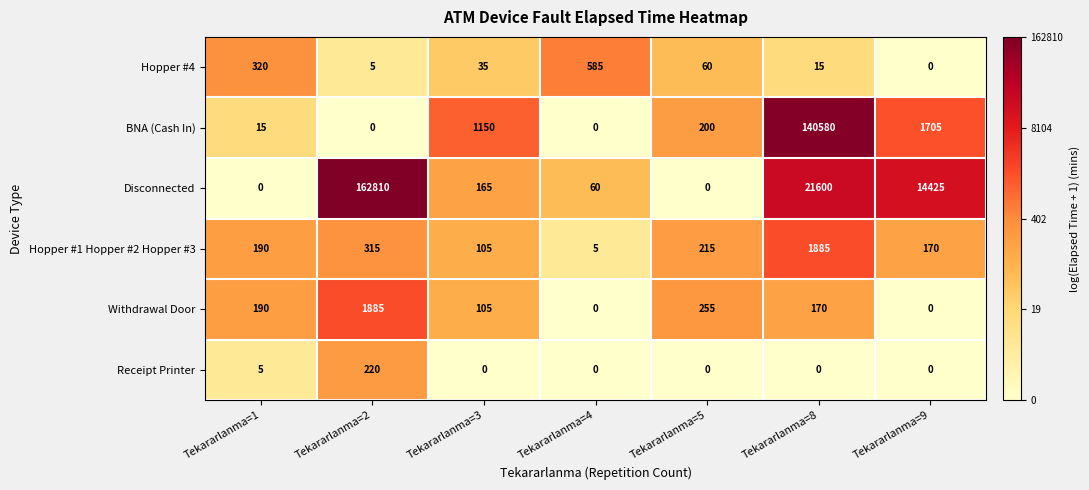

How many distinct data groups are displayed?

6